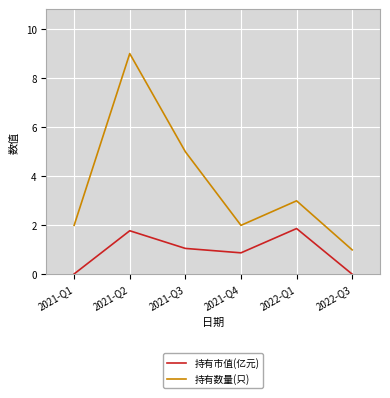

What position from the right is 2021-Q3?

4